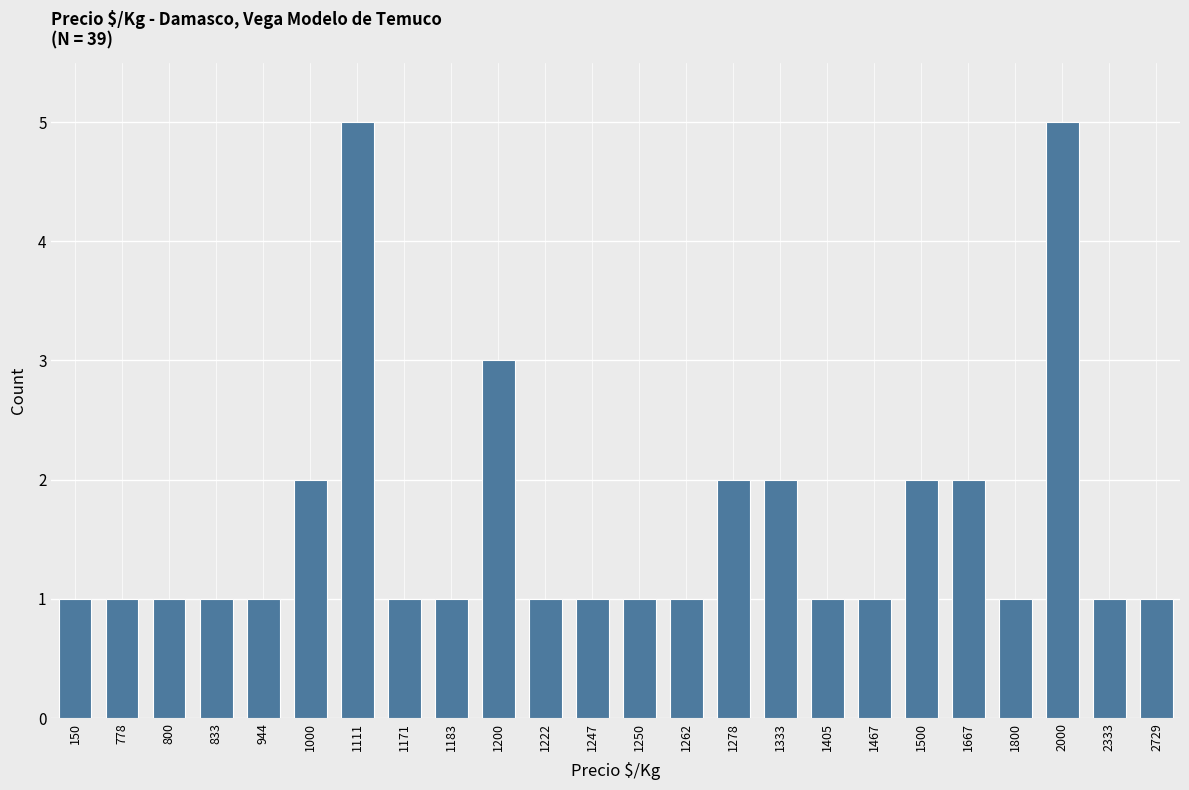

Reading left to right, transcribe all the data shown in this chart.

1	1	1	1	1	2	5	1	1	3	1	1	1	1	2	2	1	1	2	2	1	5	1	1